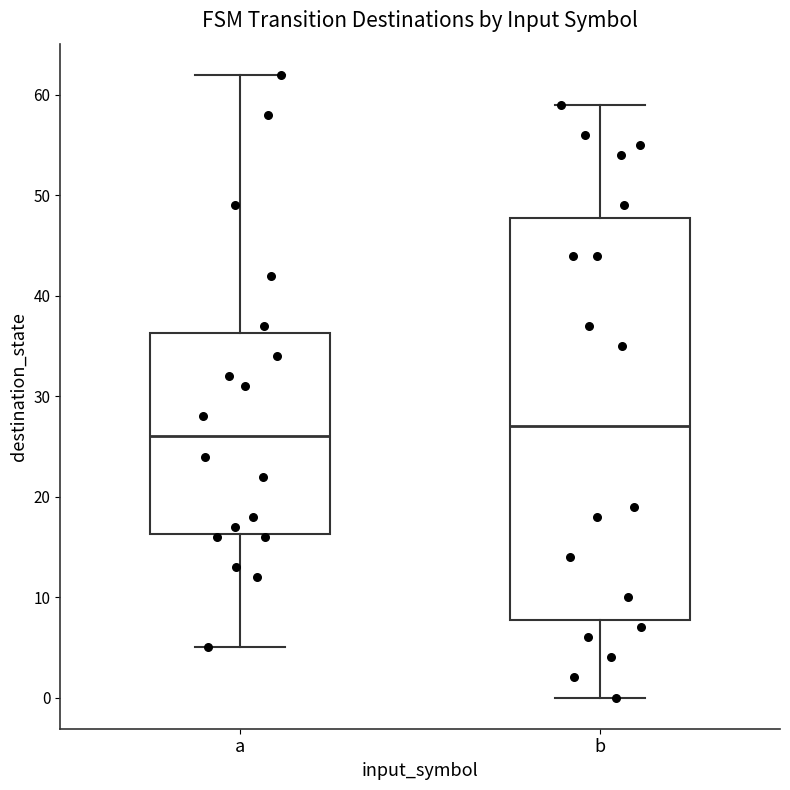

Where does the upper whisker of the box for b end on the y-axis? The values are not printed on the chart, so give them approximately, as read against the axis.

59